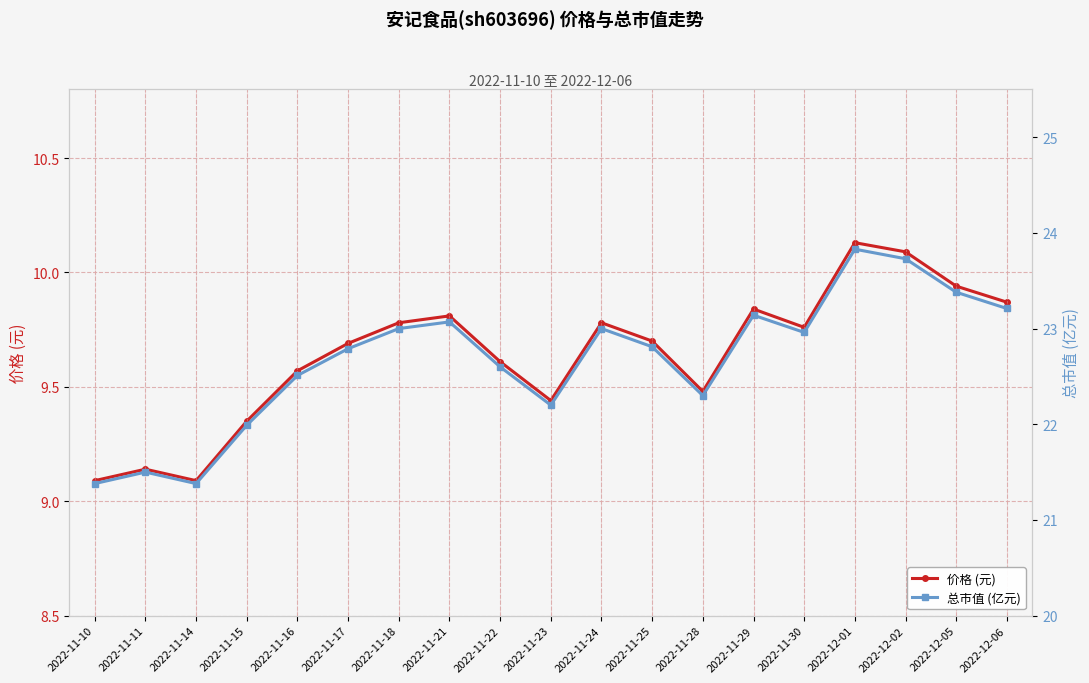

What is the maximum value shown in the chart?

23.8